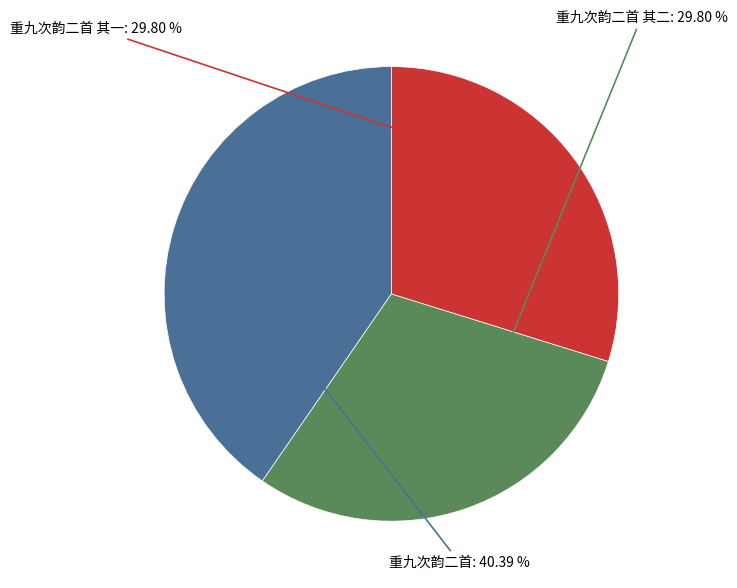

Is there a majority slice in this chart?

No